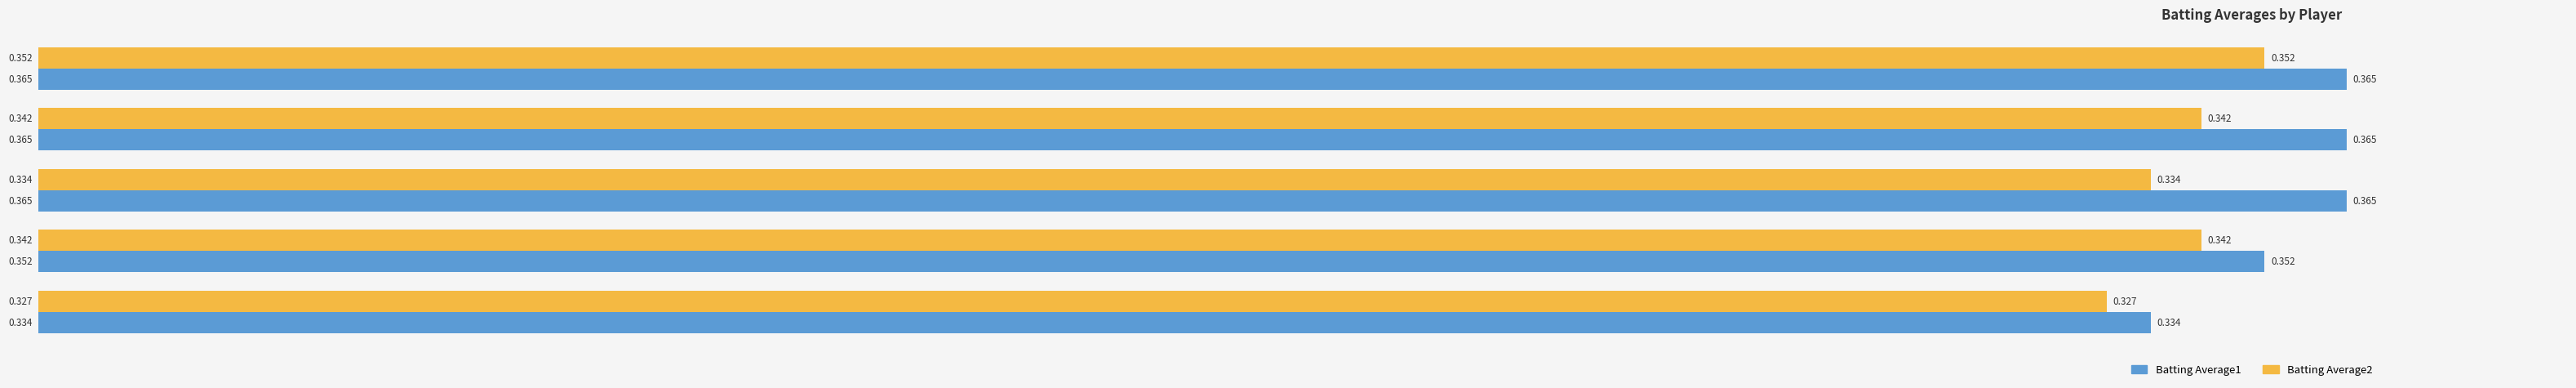

At which label is Batting Average1 closest to 0?

Albert Pujols